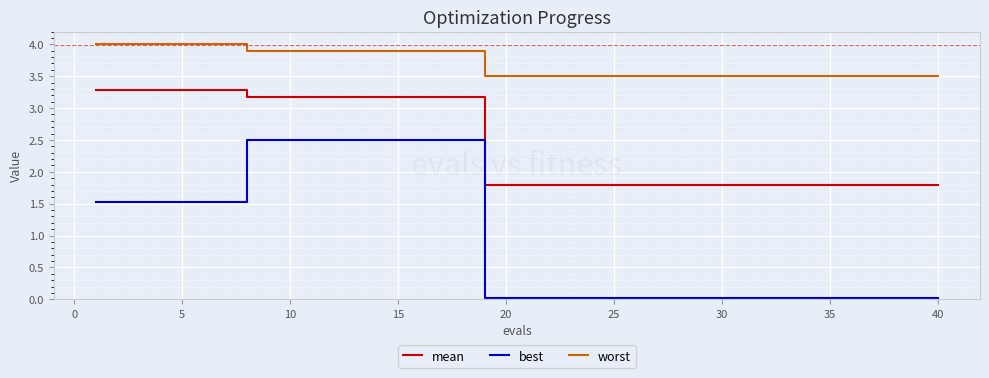

Which series has the largest total across all categories?

worst